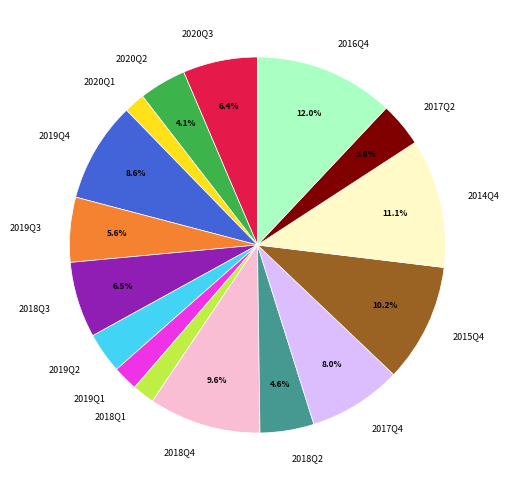

Is the sum of 2016Q4 and 2017Q2 greater than half?

No